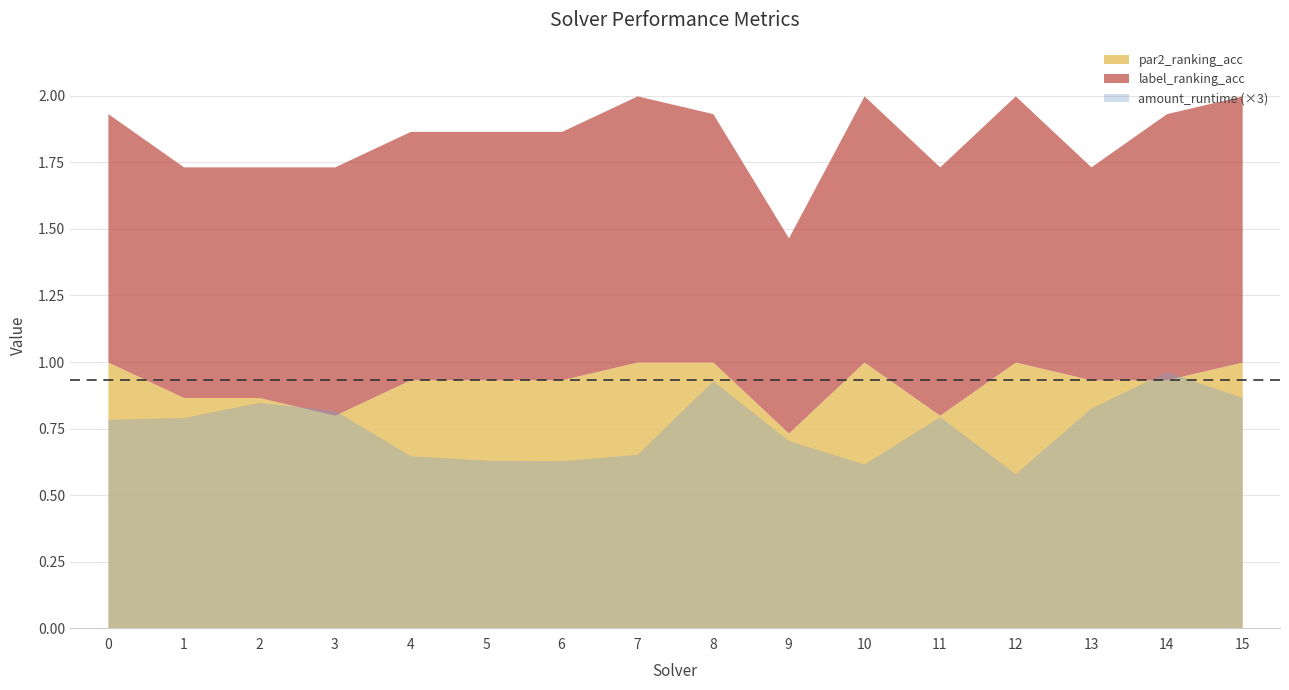

True or false: label_ranking_acc has a value of 0.9 at 6.

True